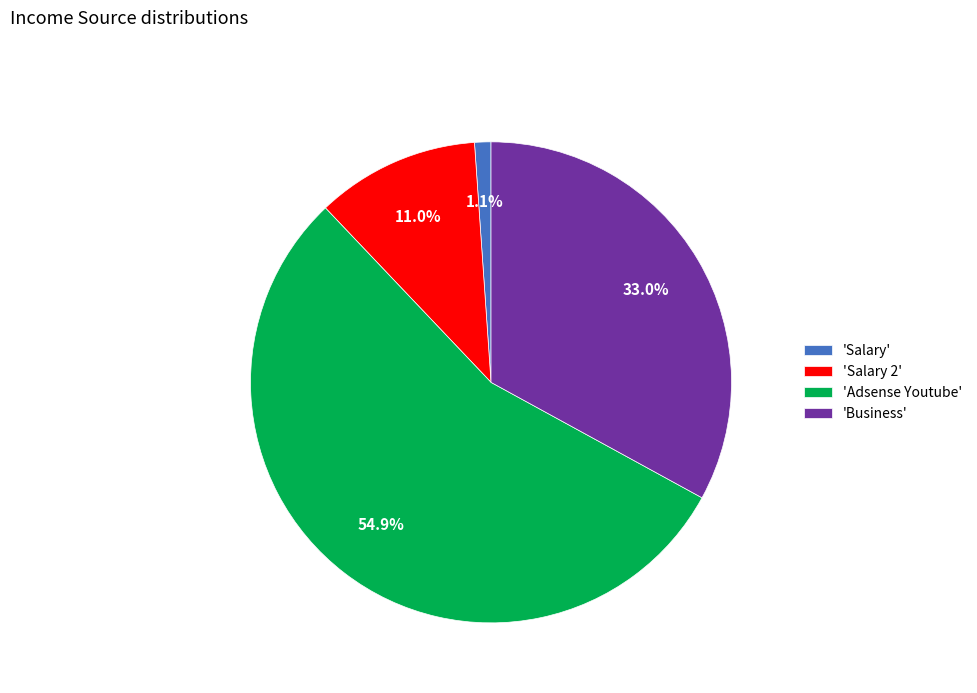

How much of the chart is everything except 'Adsense Youtube'?

45.1%